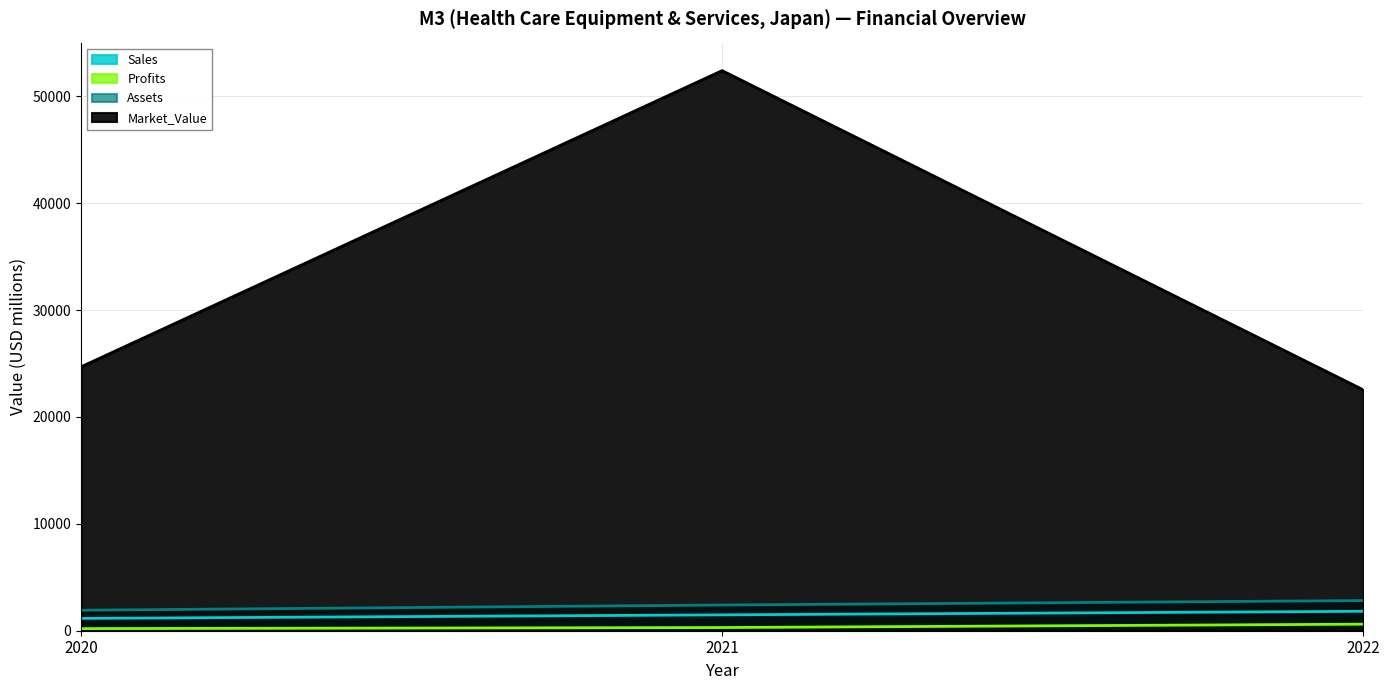

Between 2020 and 2021, which is larger?

2021